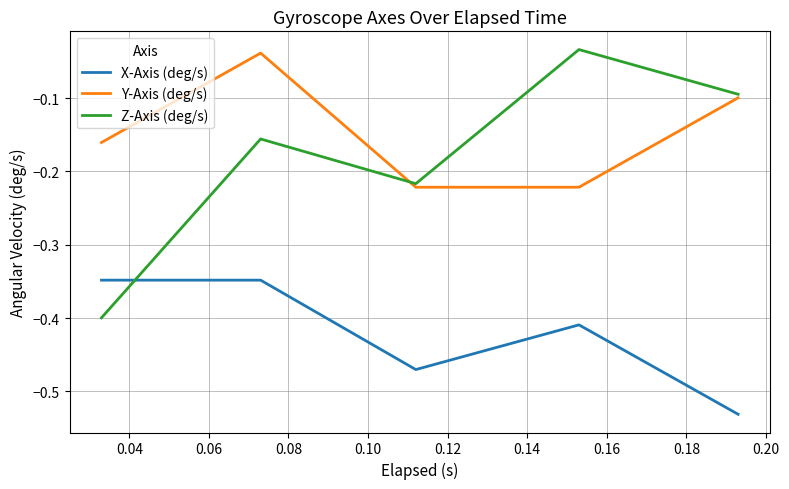

What is the average value of the Y-Axis (deg/s) series?

-0.1